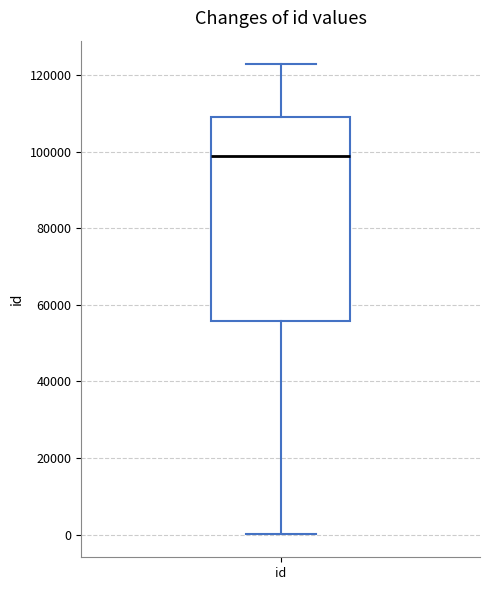

Where does the upper whisker of the box for id end on the y-axis? The values are not printed on the chart, so give them approximately, as read against the axis.

122000